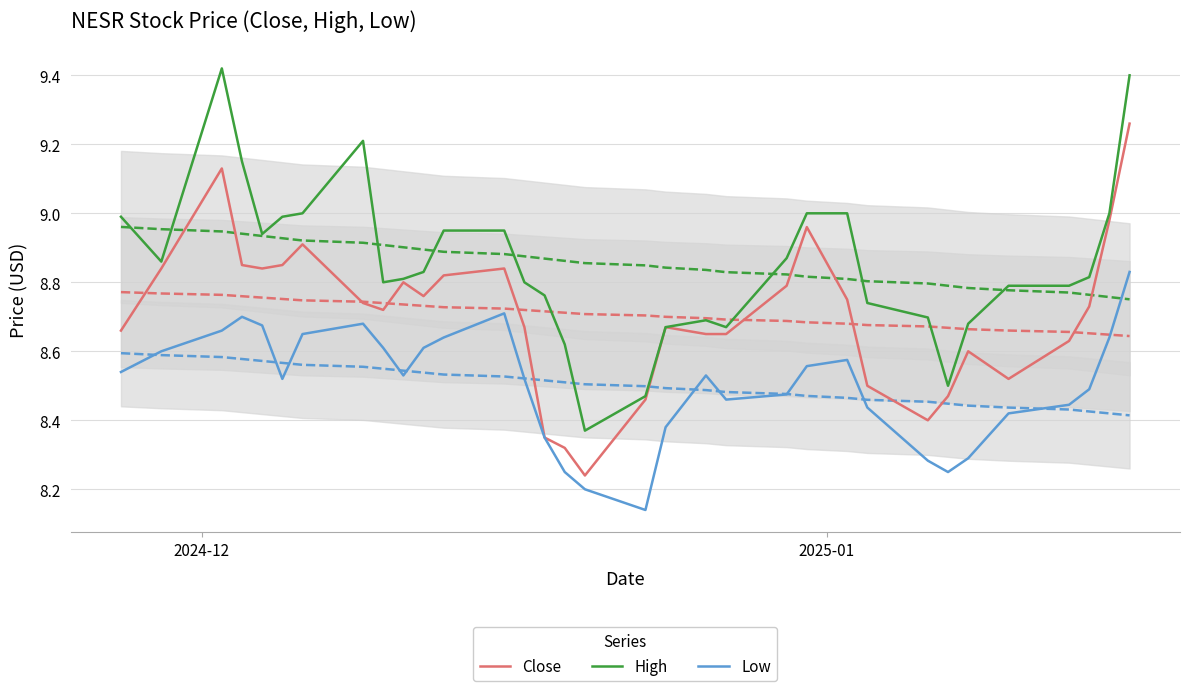

True or false: Low and High cross at least once.

False